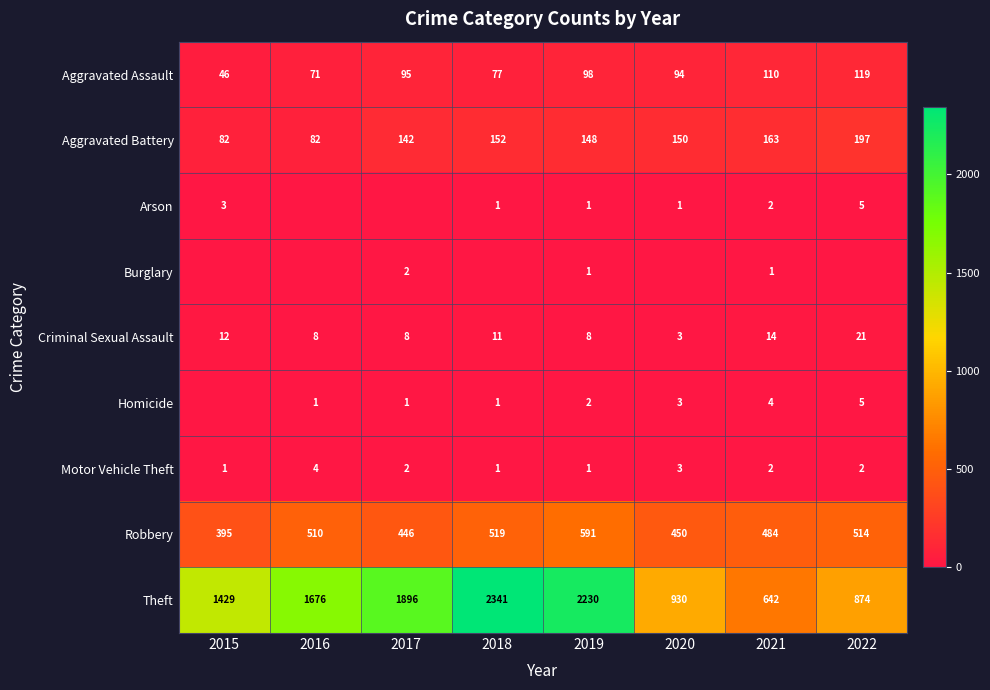

True or false: Aggravated Battery has a value of 249 at 2021.

False